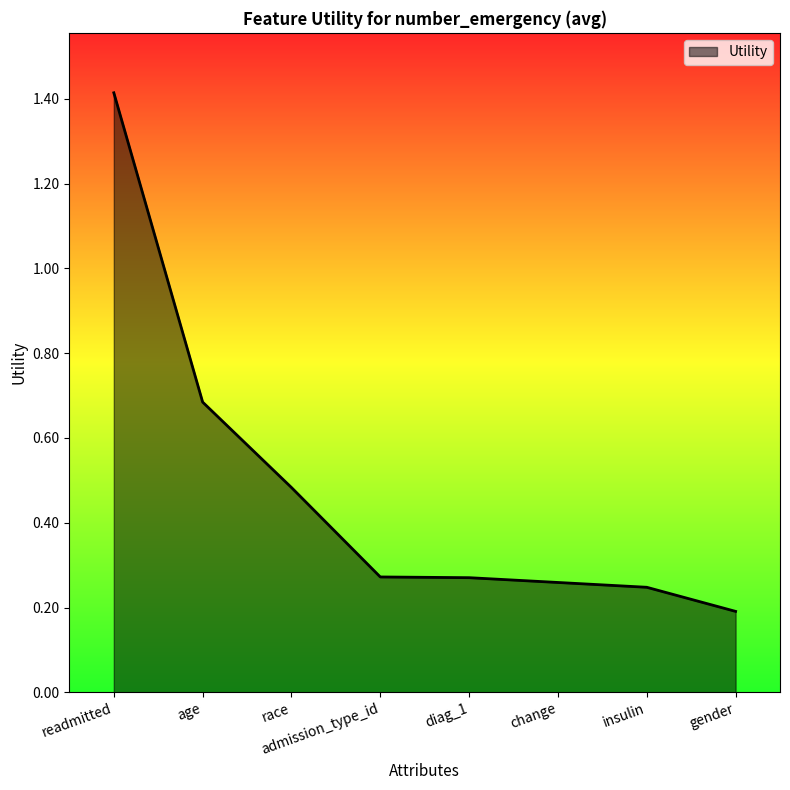

How many values are between 0 and 1?

7